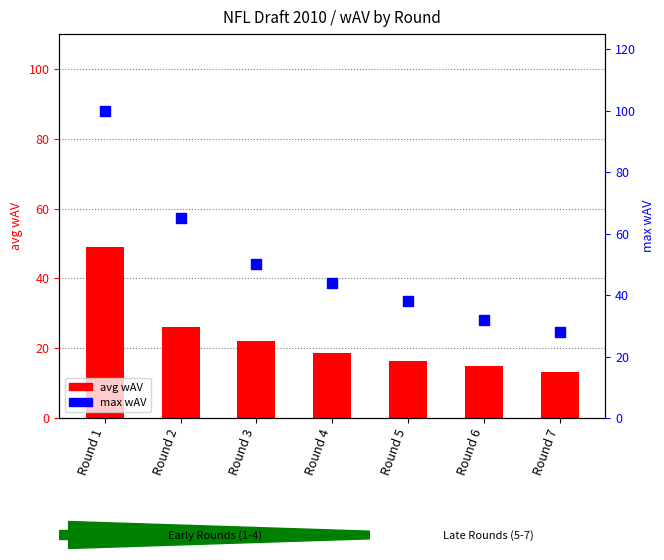

At how many categories does at least one series exceed 68?

1